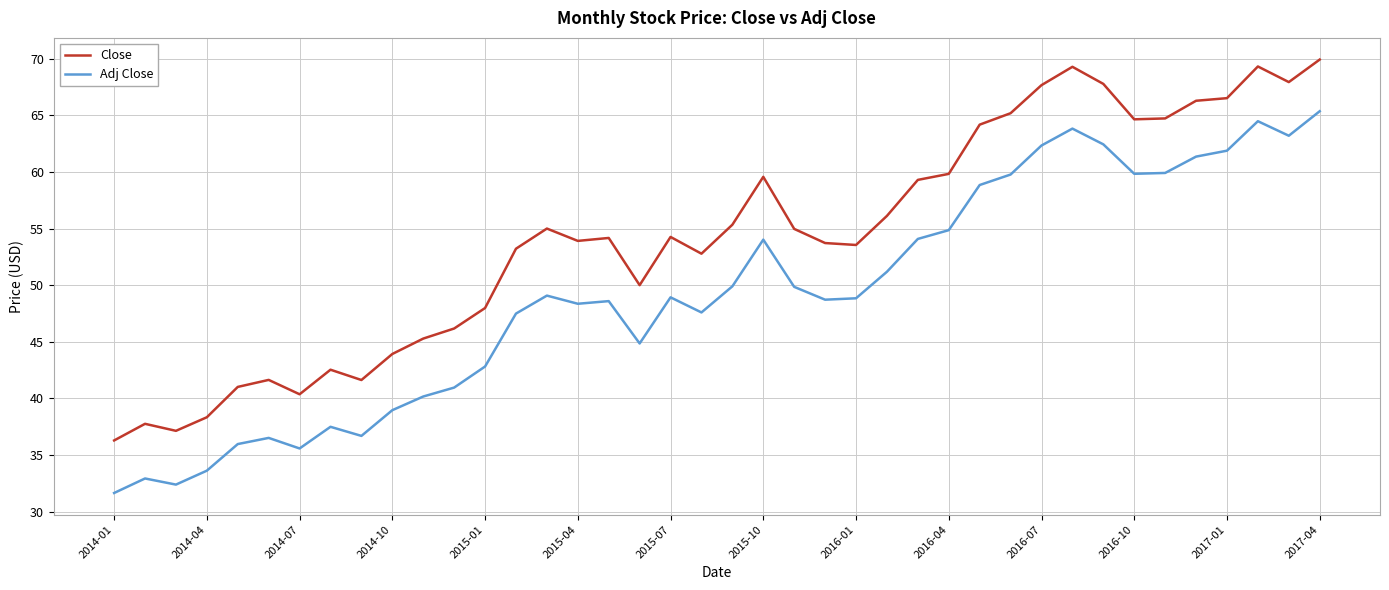

In Adj Close, how many points are lower than both neighbors (excluding endpoints)?

9